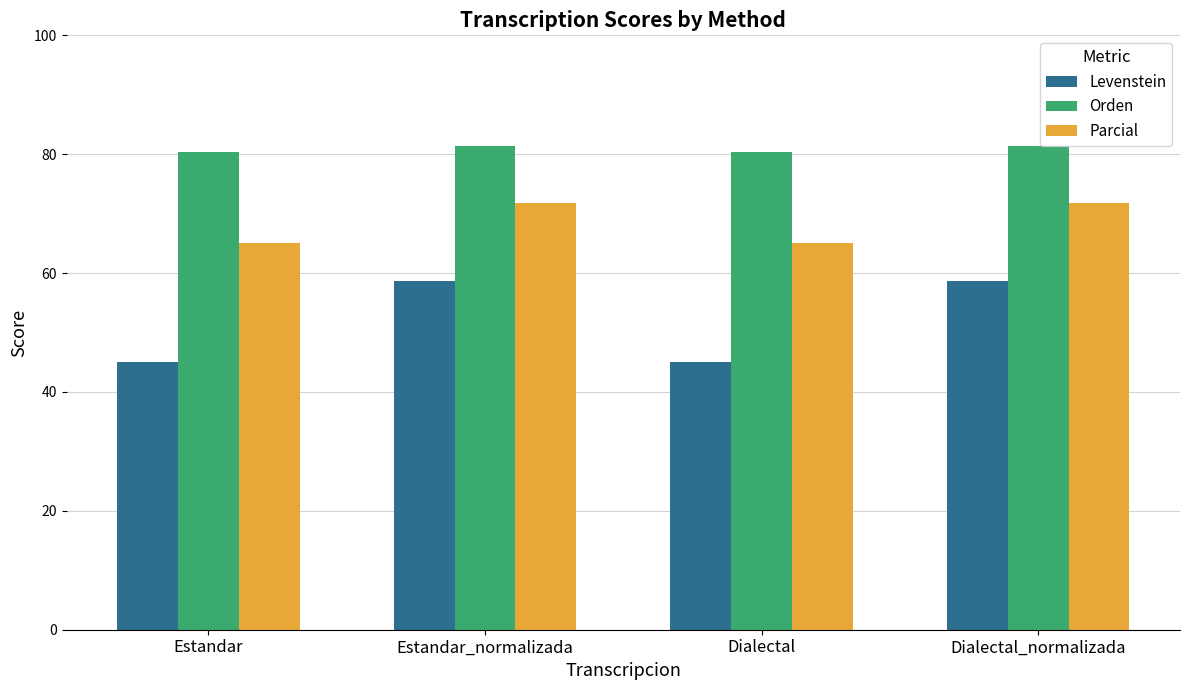

What is the difference between the maximum and minimum values in the Parcial series?

6.8